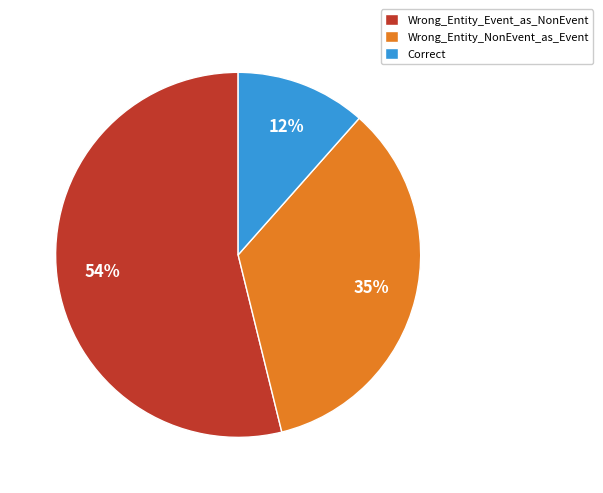

Count the number of slices in the pie.

3